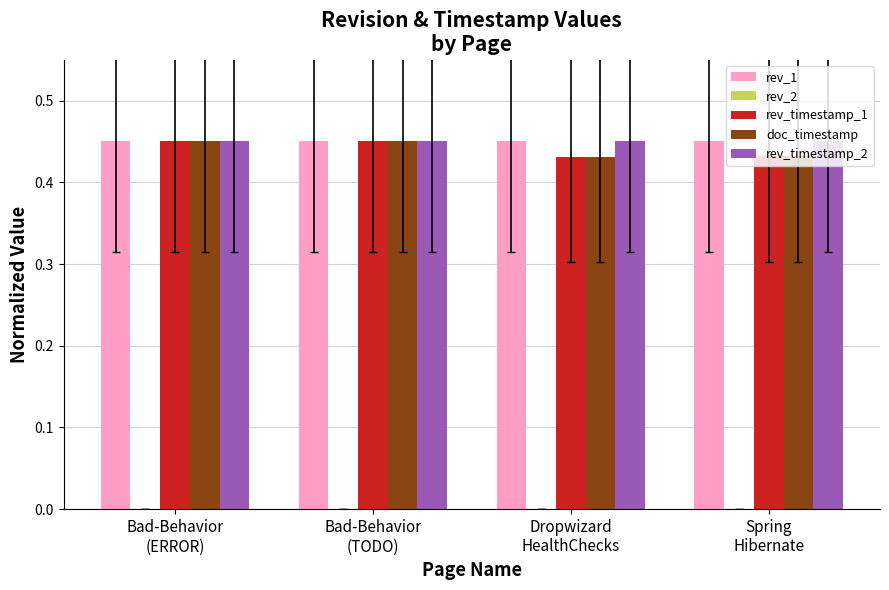

How many doc_timestamp values are between 0 and 1?

4